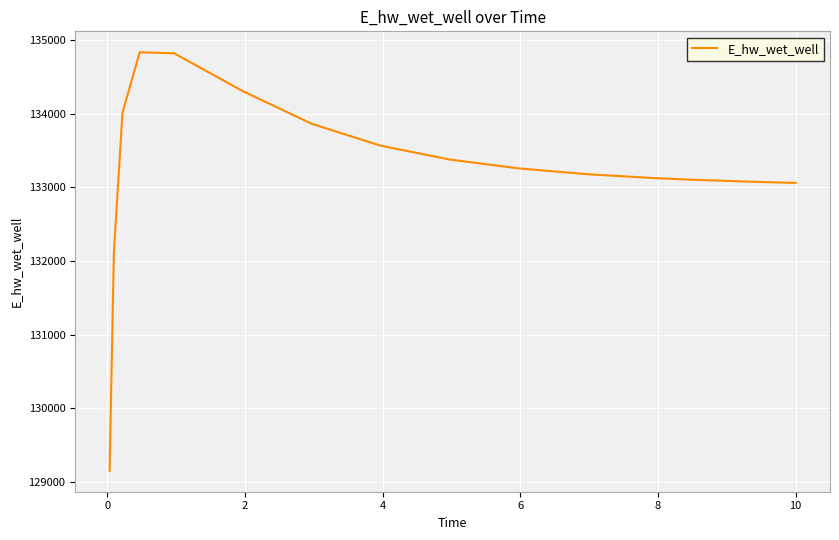

What is the greatest value displayed?

134837.1